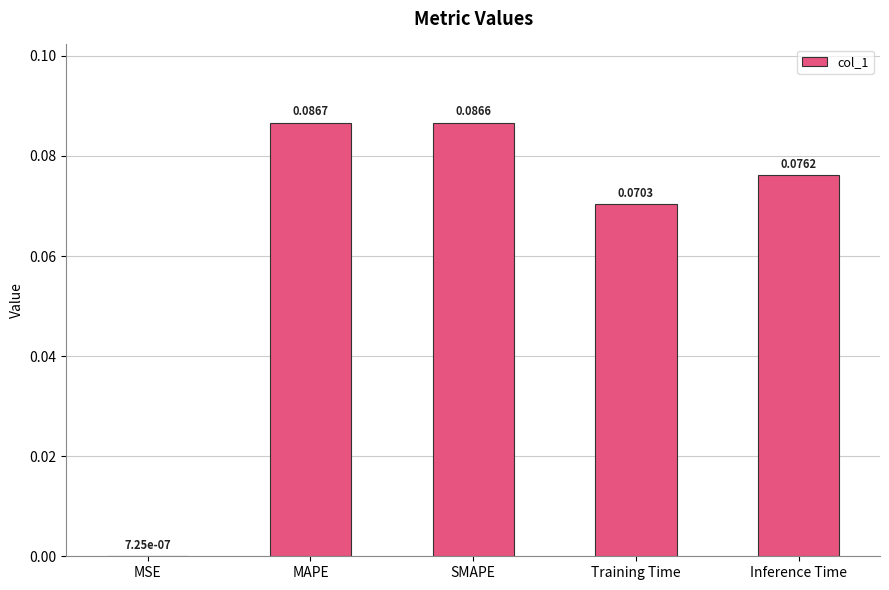

Which has a higher value, SMAPE or Inference Time?

SMAPE